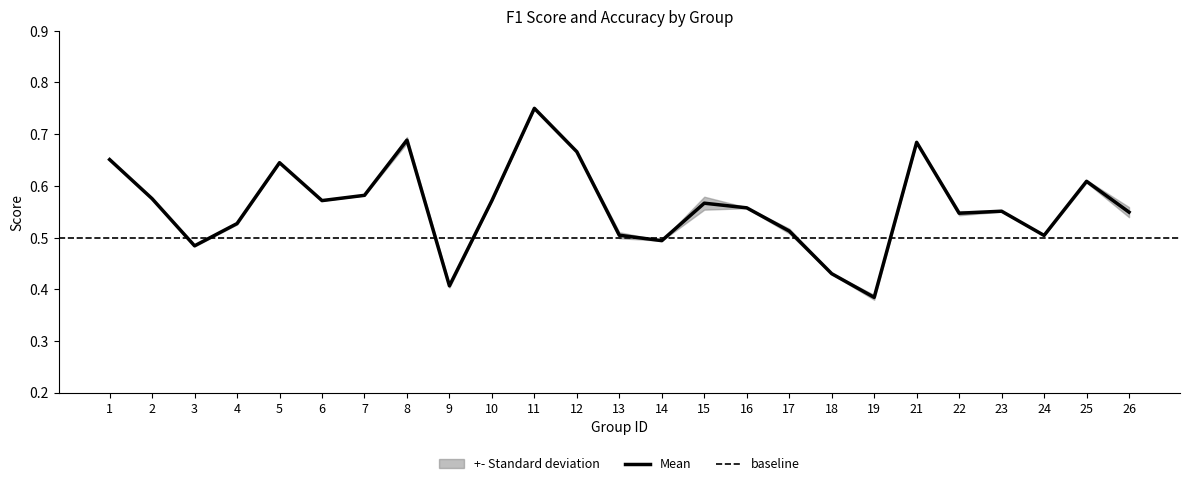

What is the difference between the maximum and minimum values?

0.4